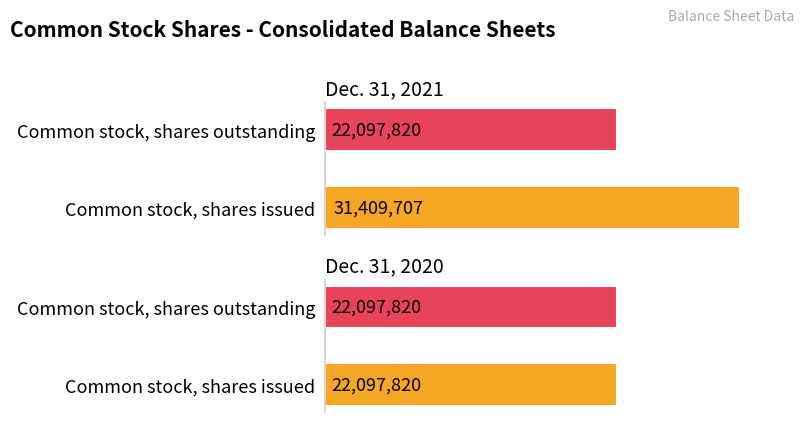

How many series are shown in this chart?

2